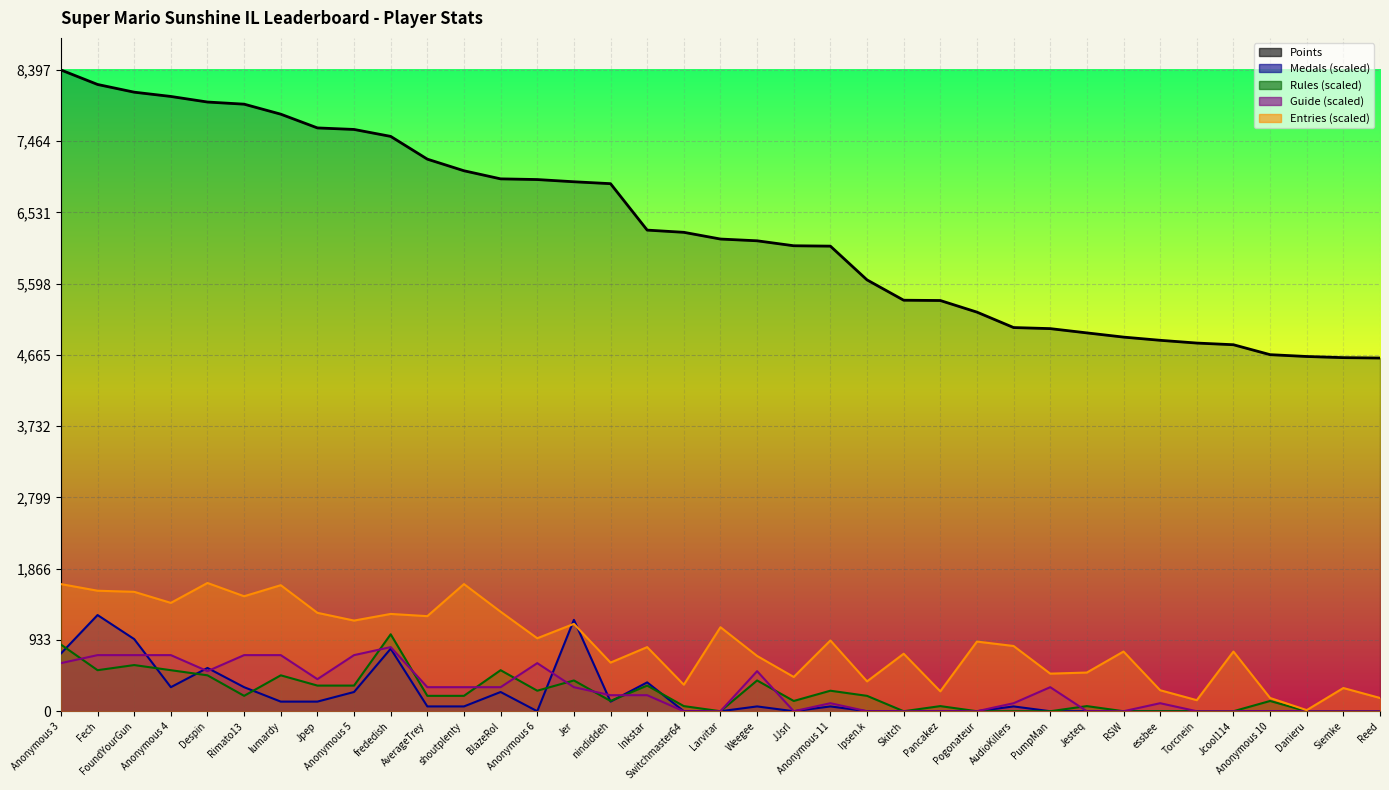

True or false: the data shows 4868 at BlazeRol.

False